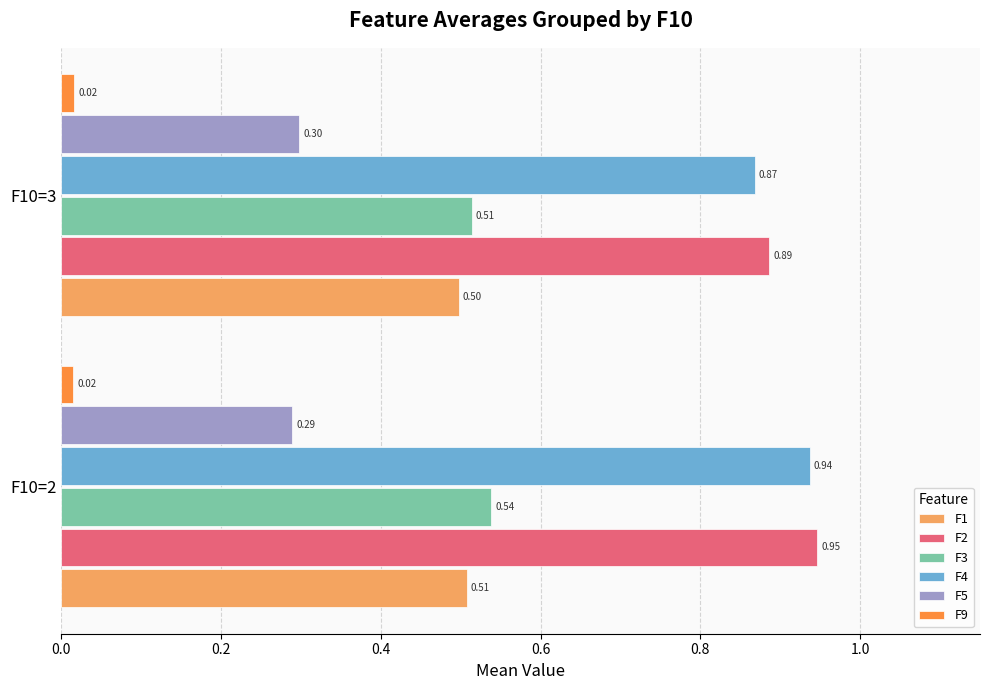

List the series in order of their peak value, lowest first.

F9, F5, F1, F3, F4, F2